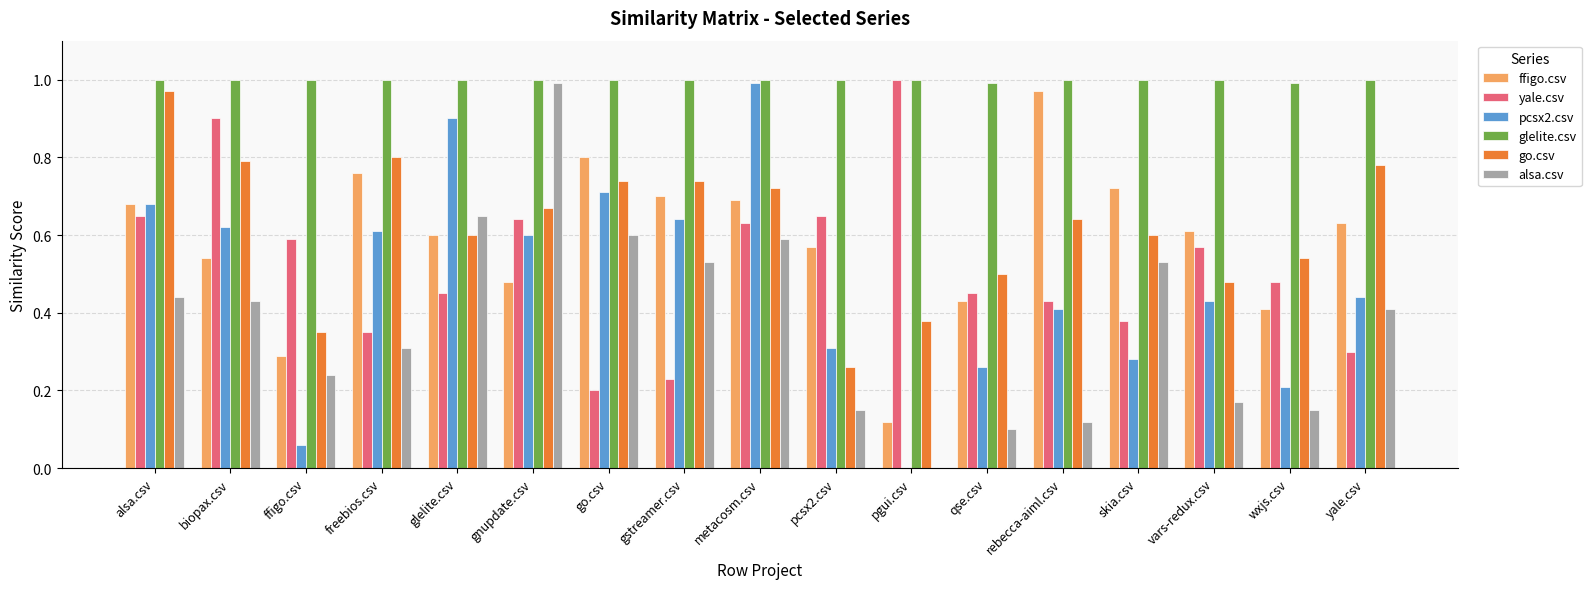

At which label does alsa.csv reach its peak?

gnupdate.csv